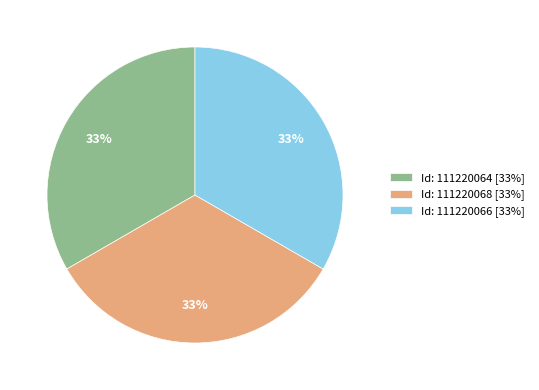

Does Id: 111220064 [33%] represent more than half of the total?

No